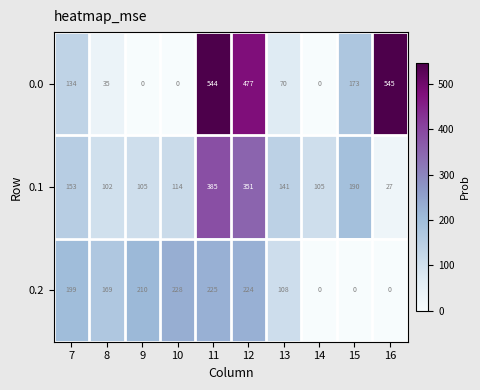

Is it true that 0.2 equals 210 at 9?

True